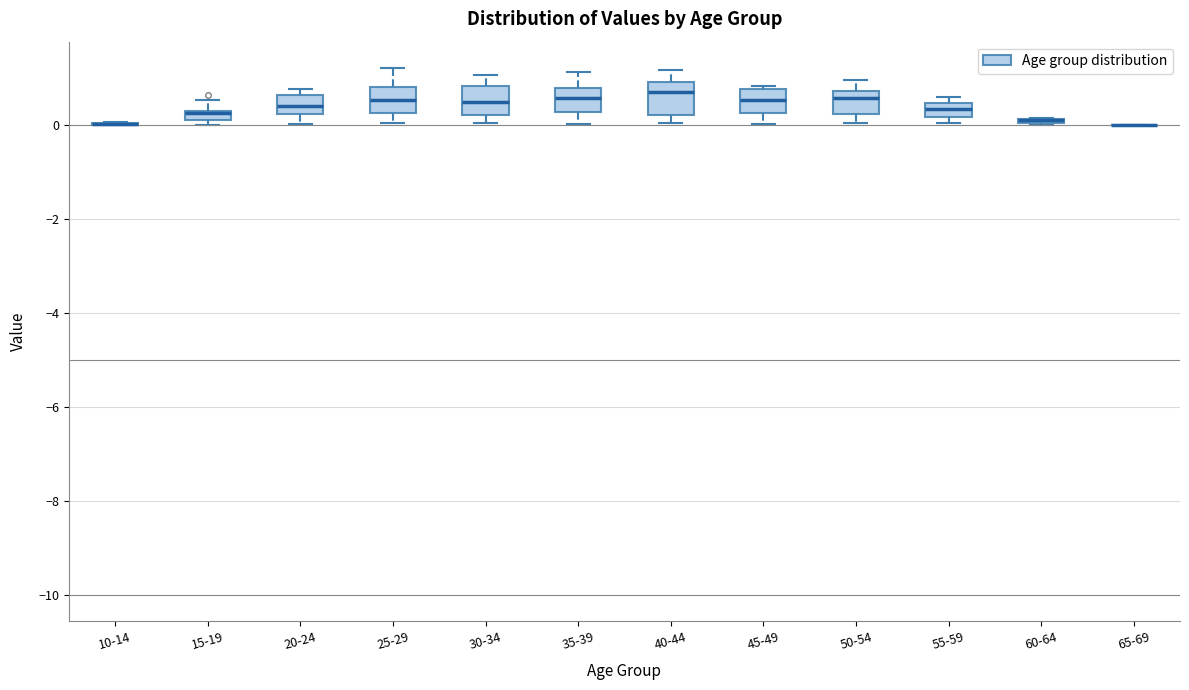

Where does the upper whisker of the box for 30-34 end on the y-axis? The values are not printed on the chart, so give them approximately, as read against the axis.

1.0